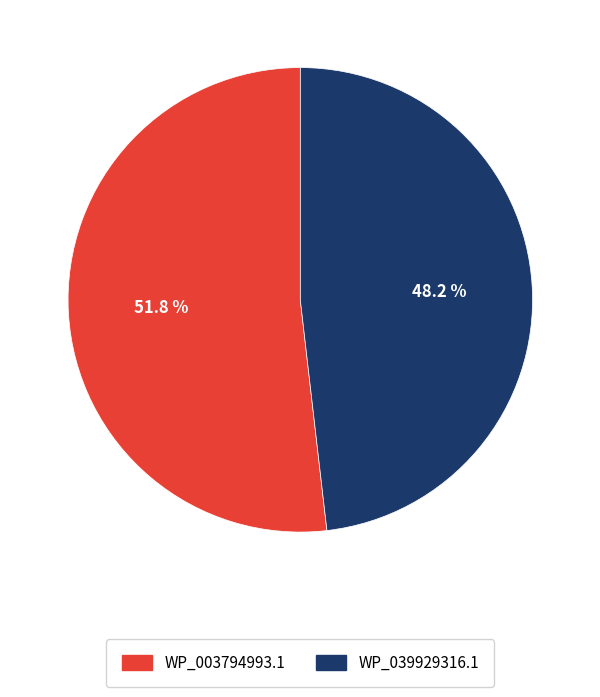

How many slices are in this pie chart?

2